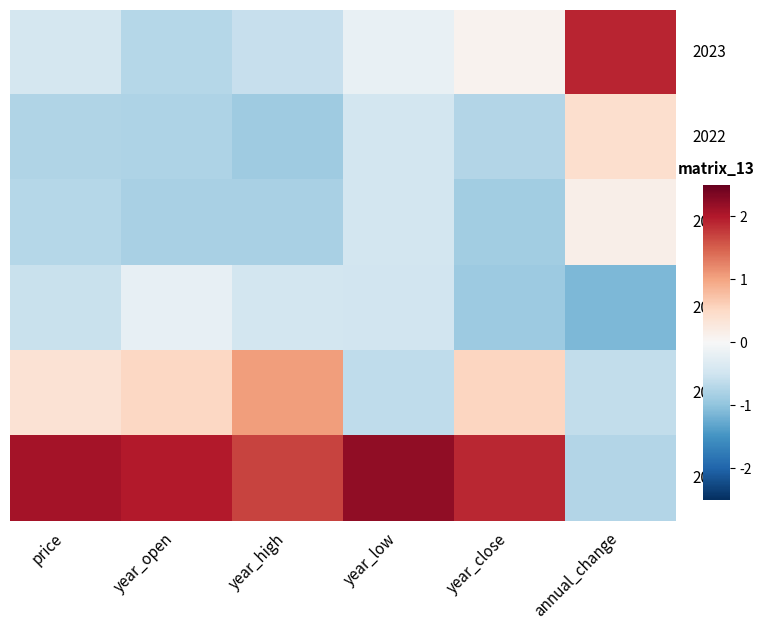

What is the difference between the highest and lowest values at year_high?

2.6